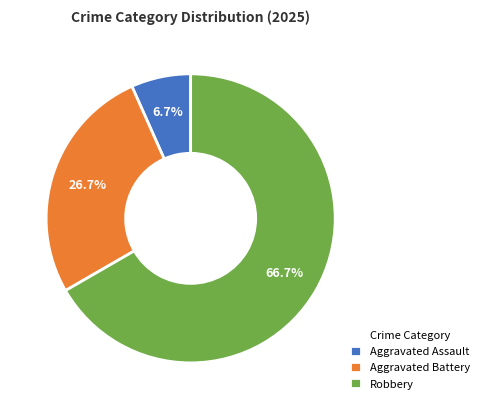

Is Robbery the majority of the pie?

Yes